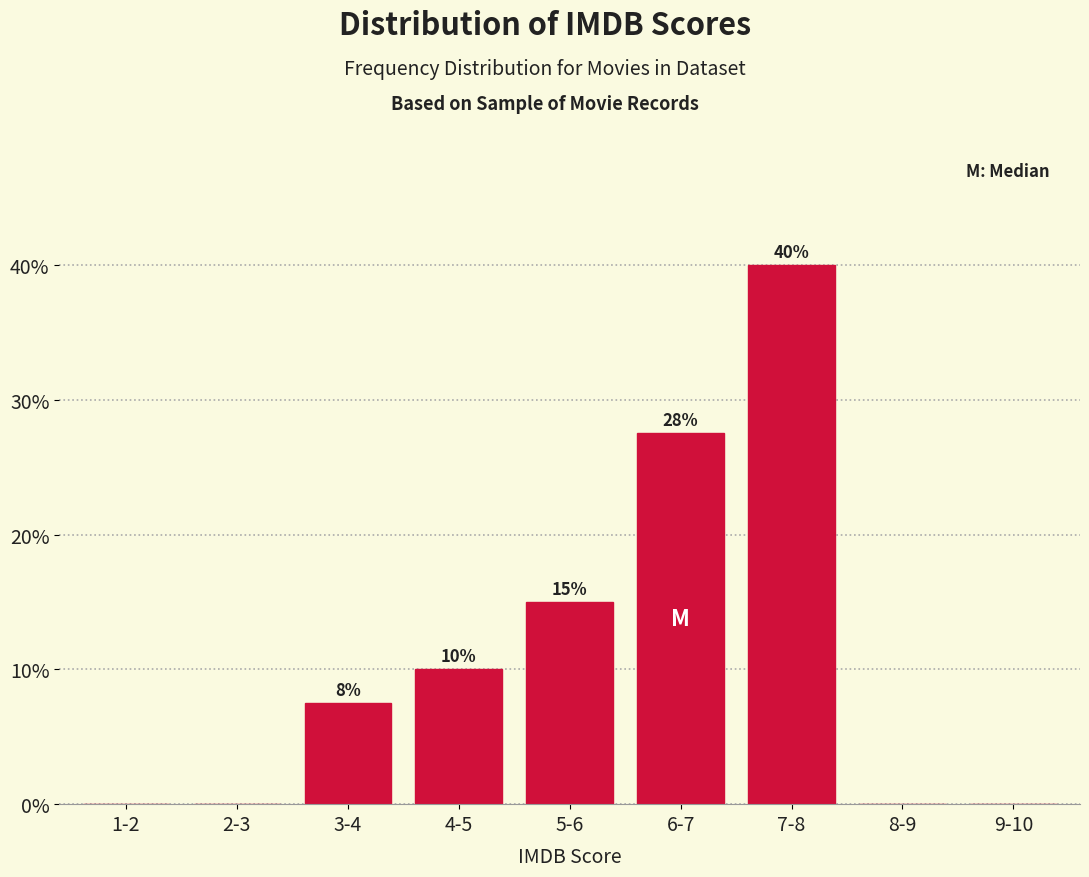

How many values are between 0 and 15?

7